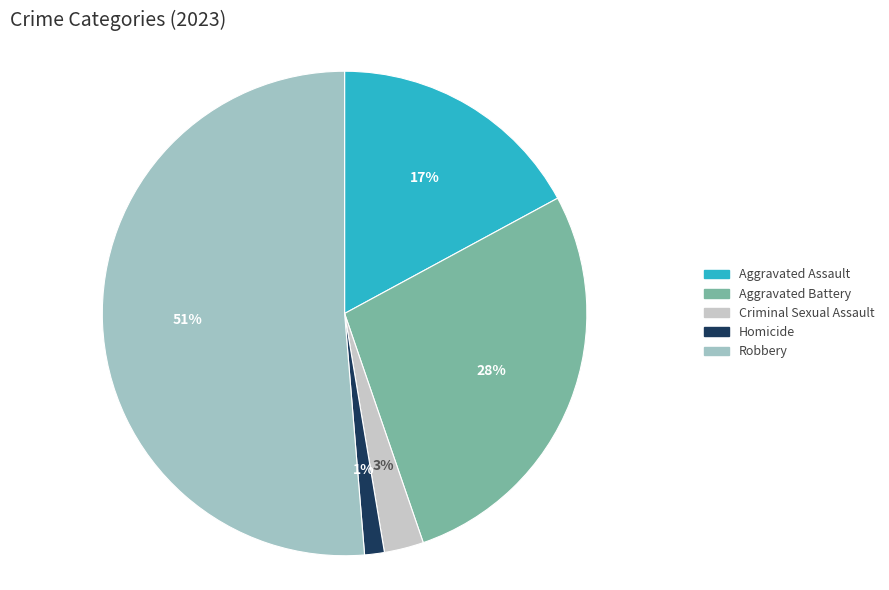

Rank the categories by value from highest to lowest.

Robbery, Aggravated Battery, Aggravated Assault, Criminal Sexual Assault, Homicide